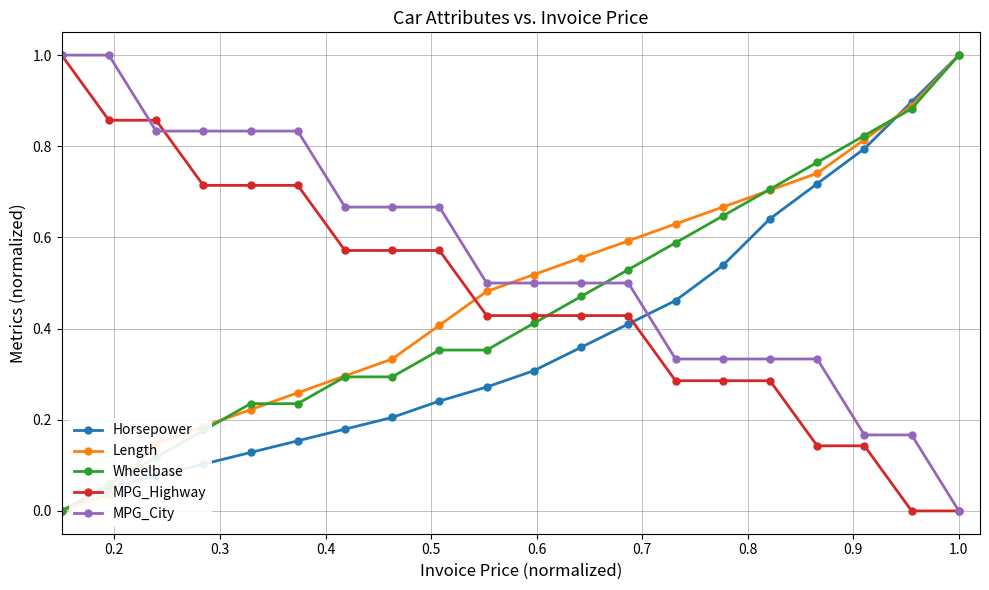

What is the maximum value for Horsepower?

1.0